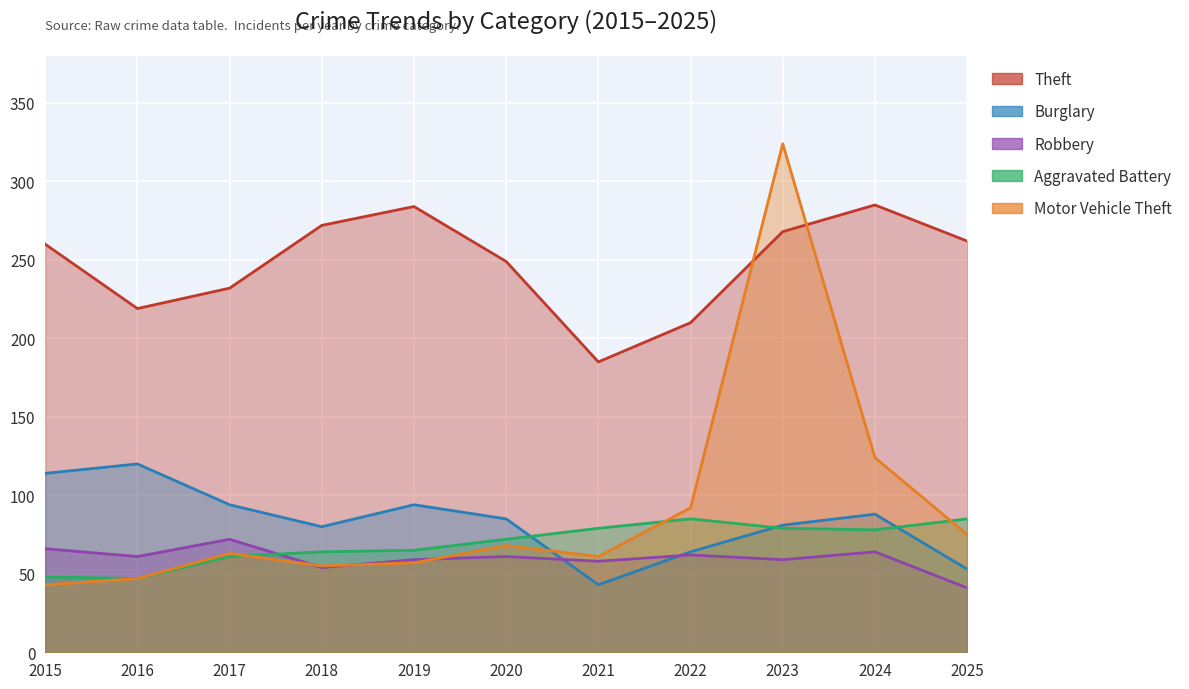

What is the difference between the maximum and minimum values in the Burglary series?

77